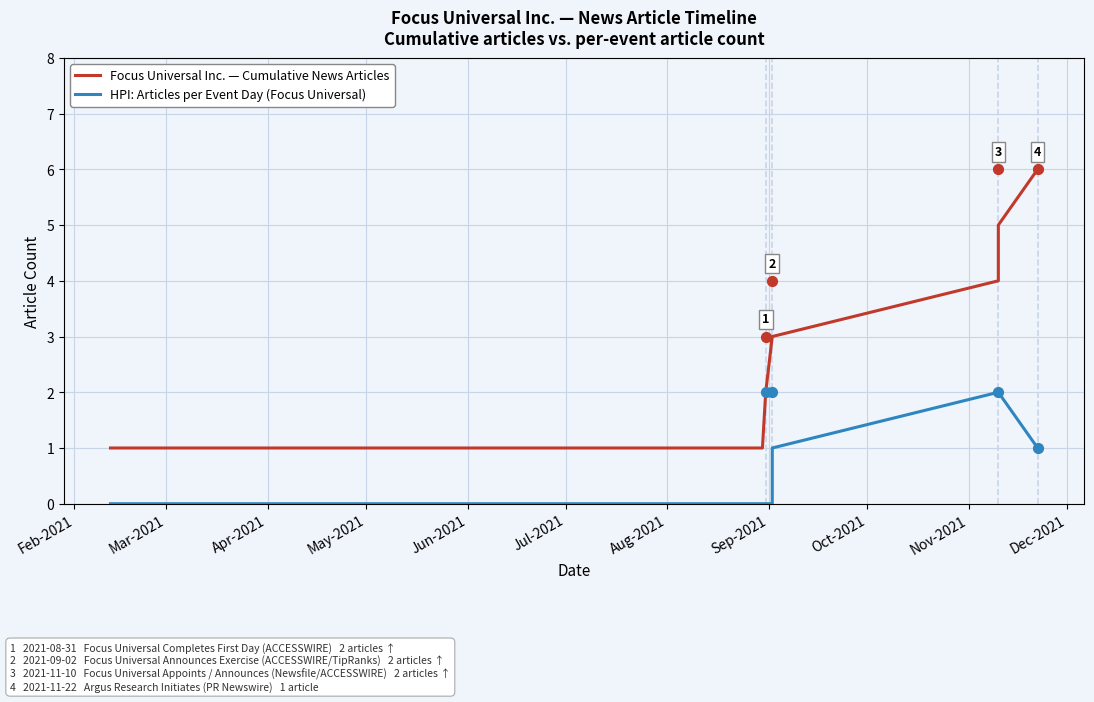

Which series has the largest total across all categories?

Focus Universal Inc. — Cumulative News Articles